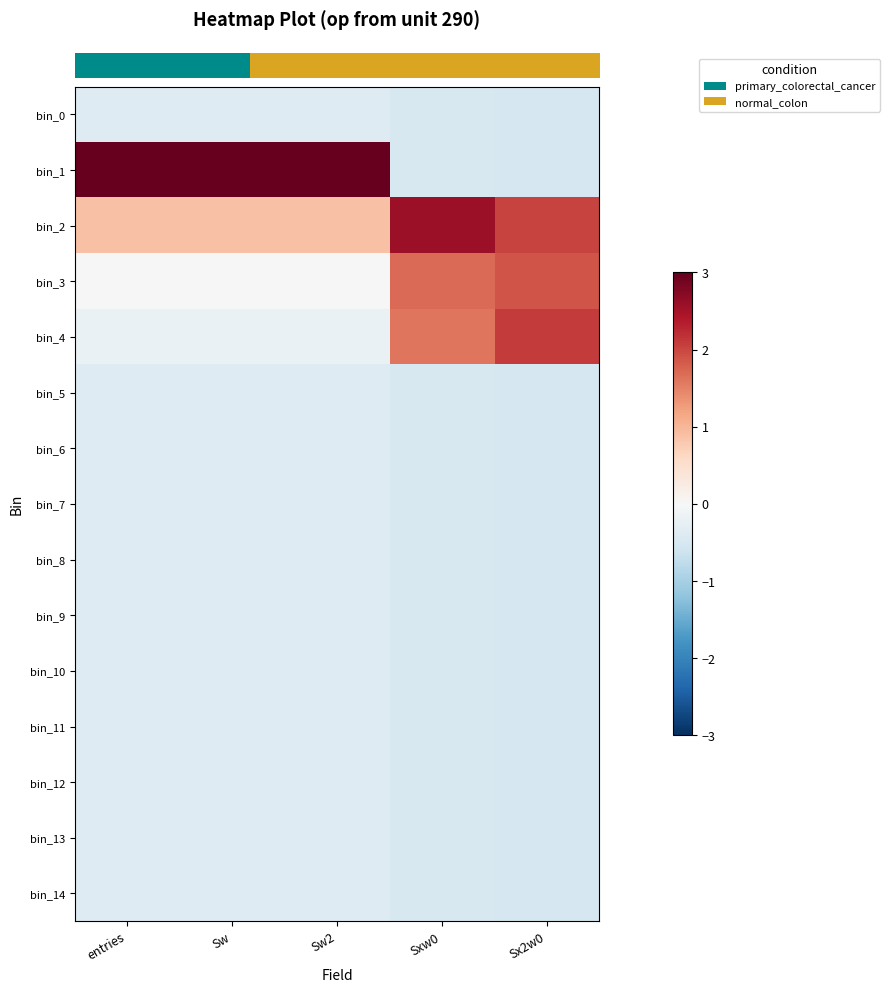

Which series has the largest range (max minus min)?

row_1